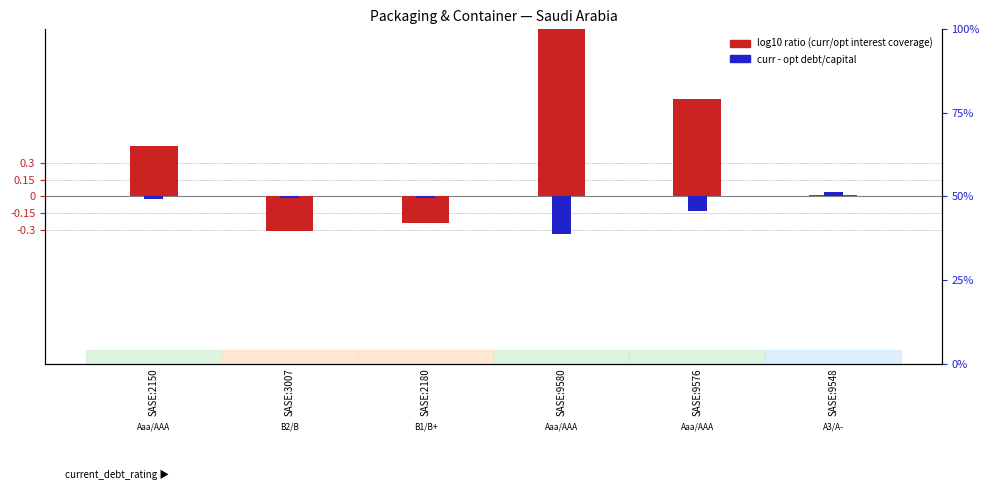

What is the difference between the highest and lowest values at SASE:2150?

0.5